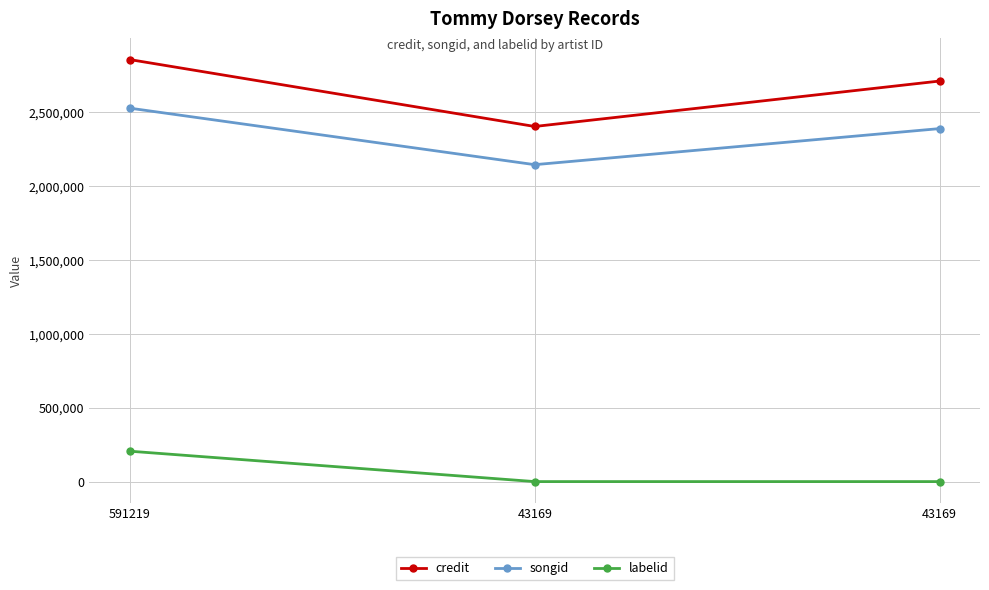

How many distinct data groups are displayed?

3